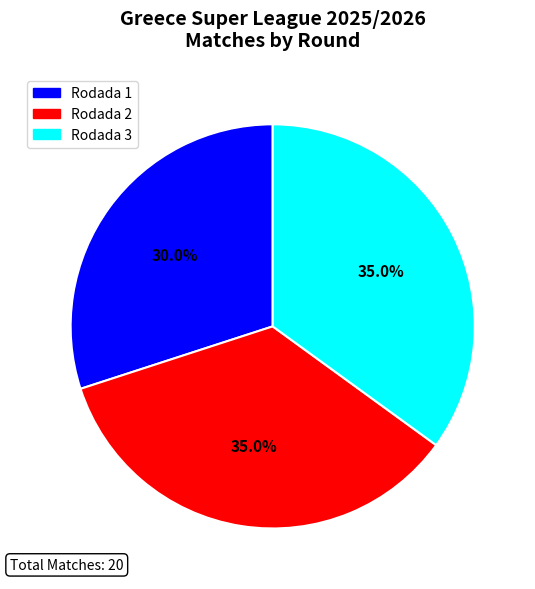

Is it true that Rodada 1 is 15% of the pie?

False